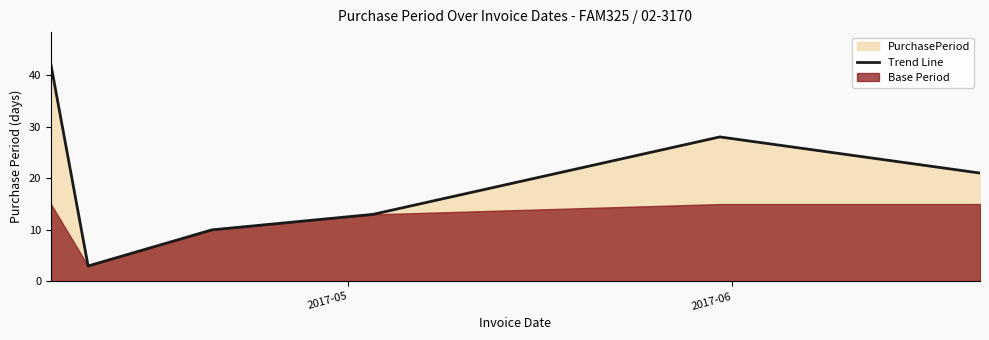

Reading right to left, transcribe all the data shown in this chart.

21	28	13	10	3	42